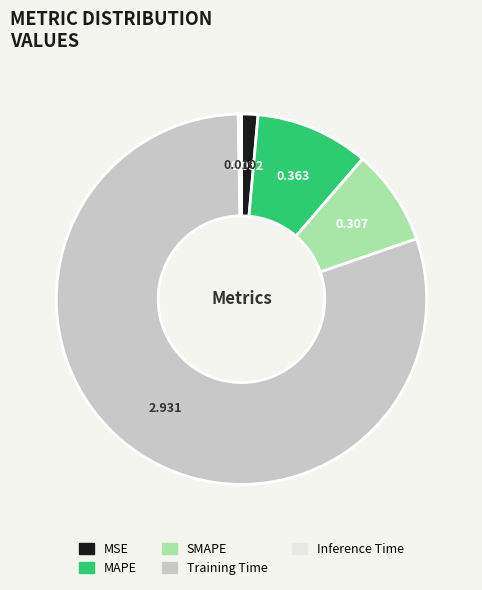

Combined, do MAPE and SMAPE account for over 50%?

No